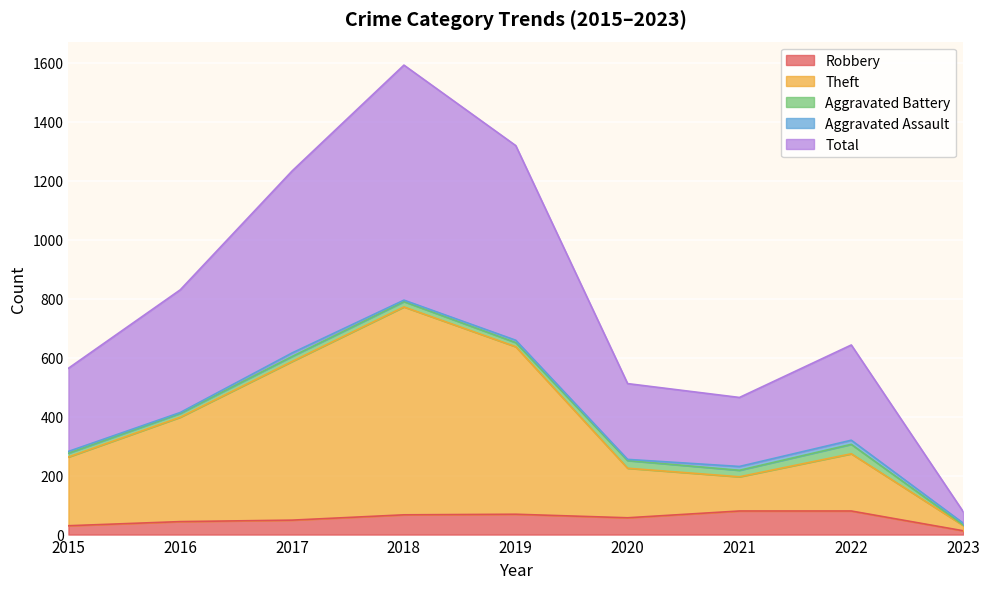

What is the highest value of the Robbery series?

80